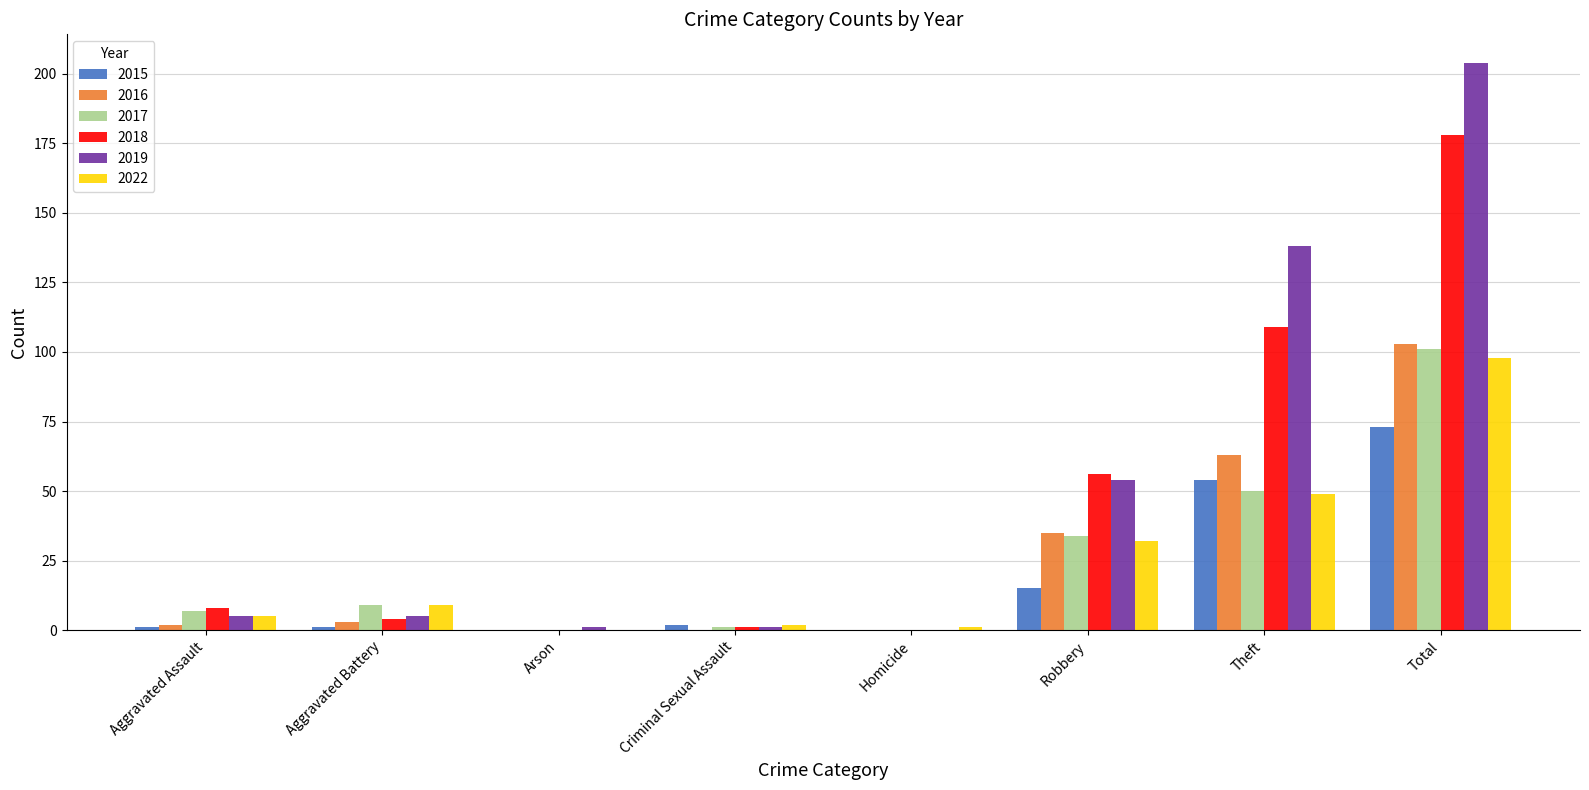

What is the difference between the 2017 values at Aggravated Battery and Aggravated Assault?

2